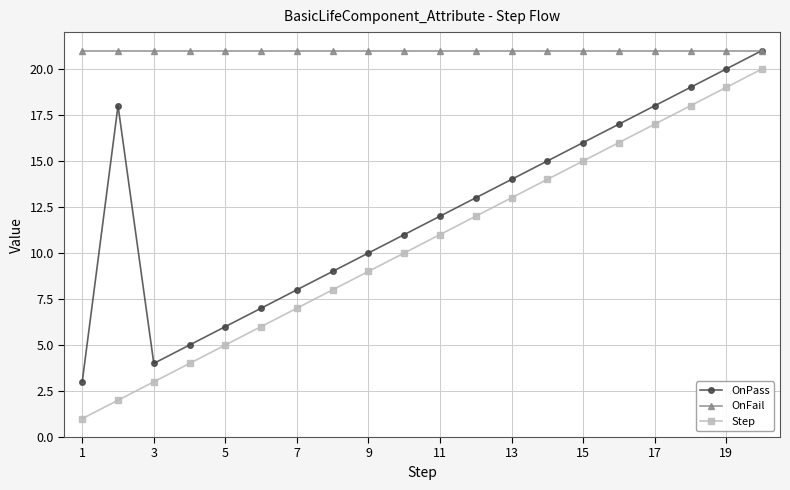

What is the maximum value shown in the chart?

21